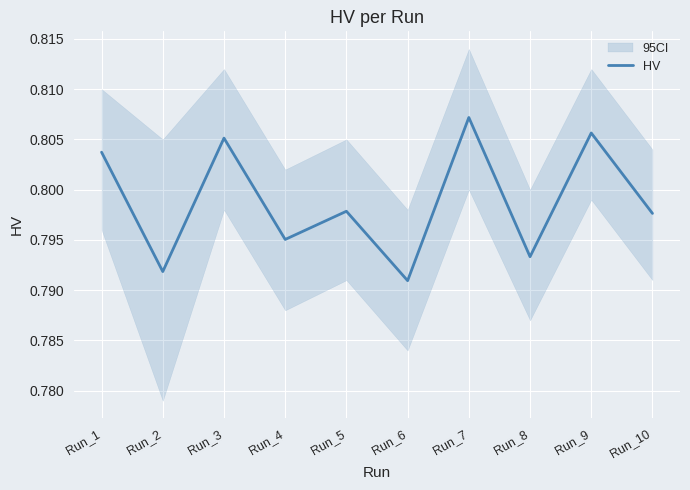

The chart shows a value of 0.8 at Run_4. True or false?

True